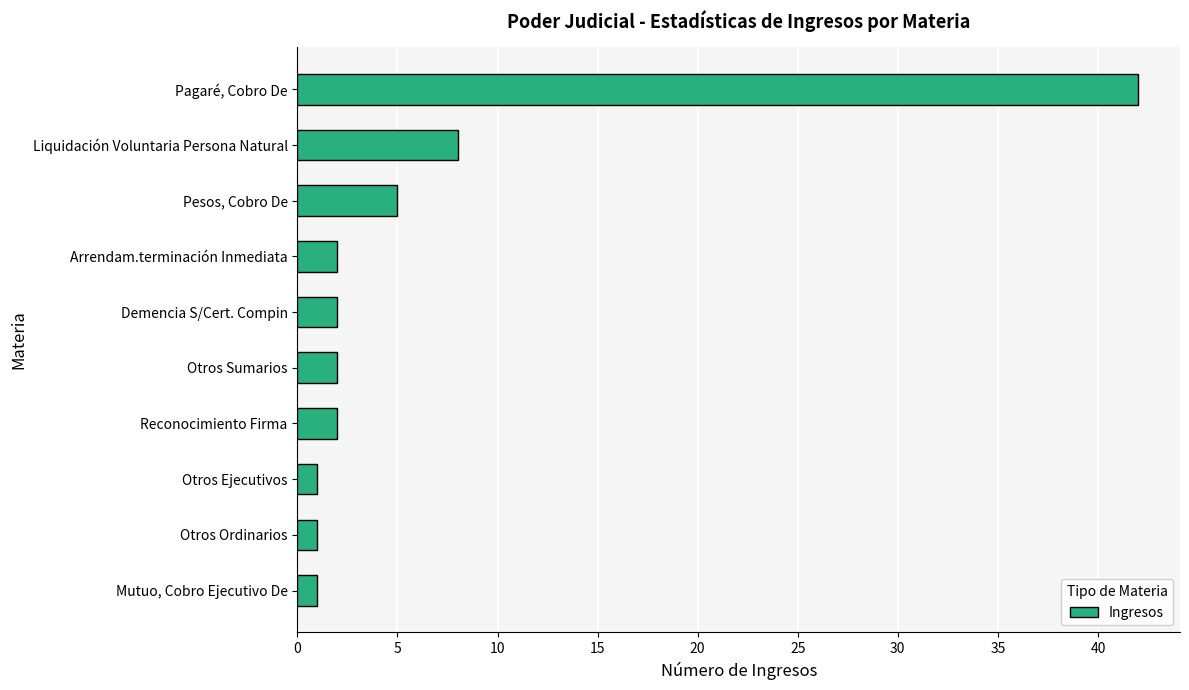

What is the change in value from Pesos, Cobro De to Otros Ejecutivos?

-4